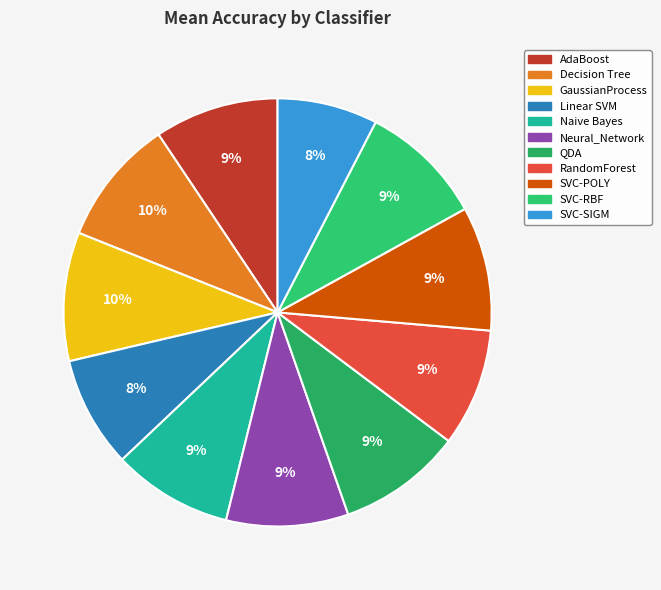

Is there any slice that represents more than half of the pie?

No